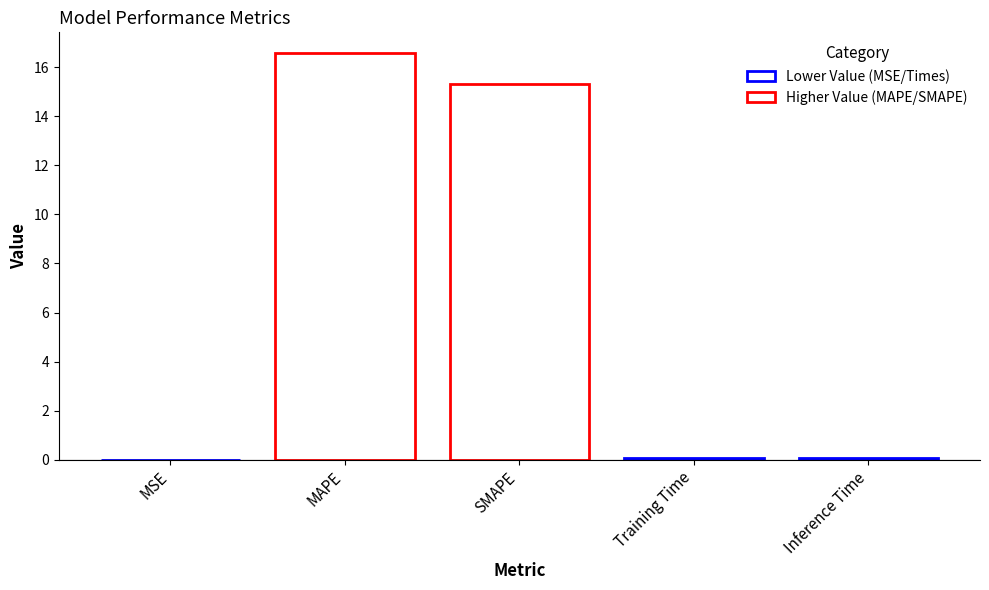

What is the maximum value shown in the chart?

16.6